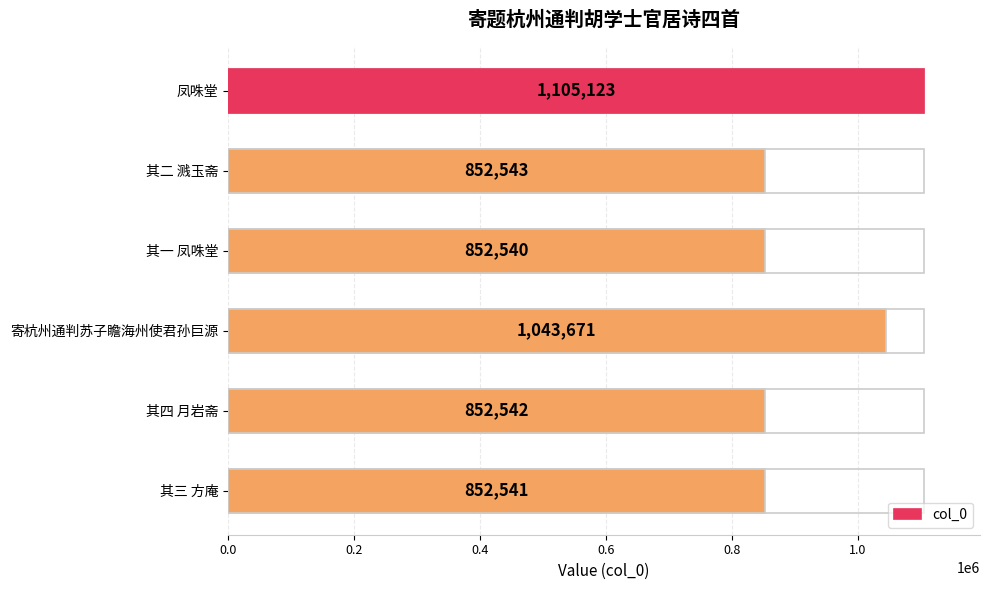

How many values exceed 852543?

2